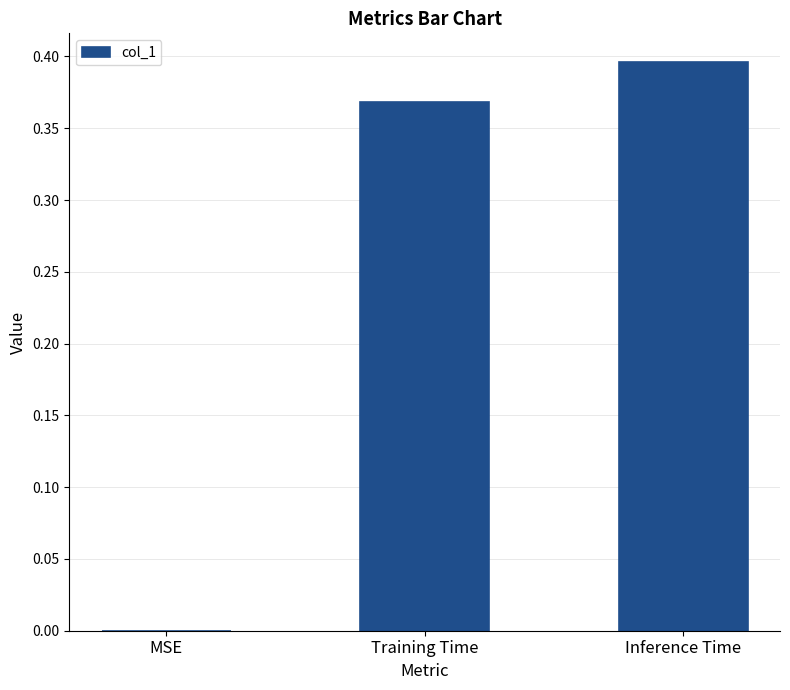

True or false: the data shows 0.3 at MSE.

False